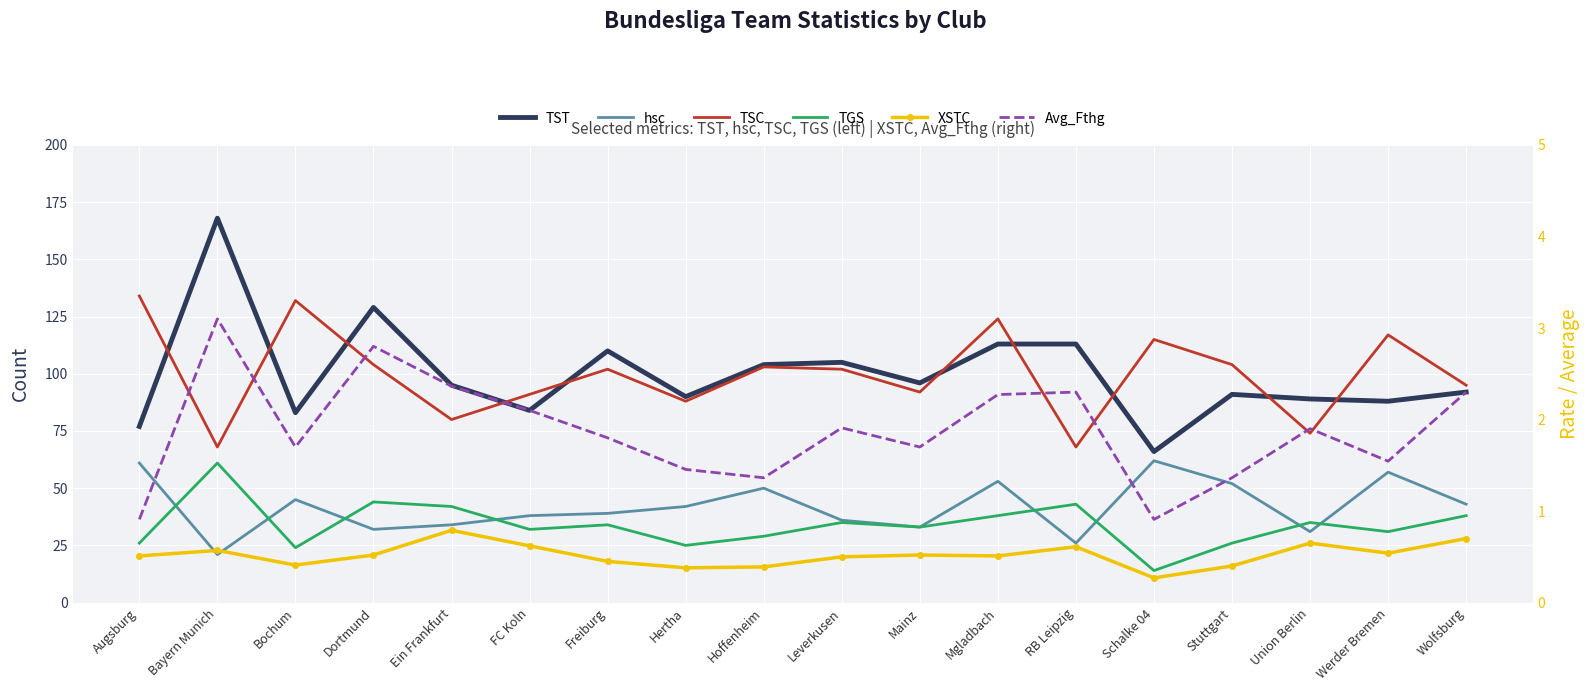

Is the value of TSC at FC Koln greater than the value of XSTC at Leverkusen?

Yes